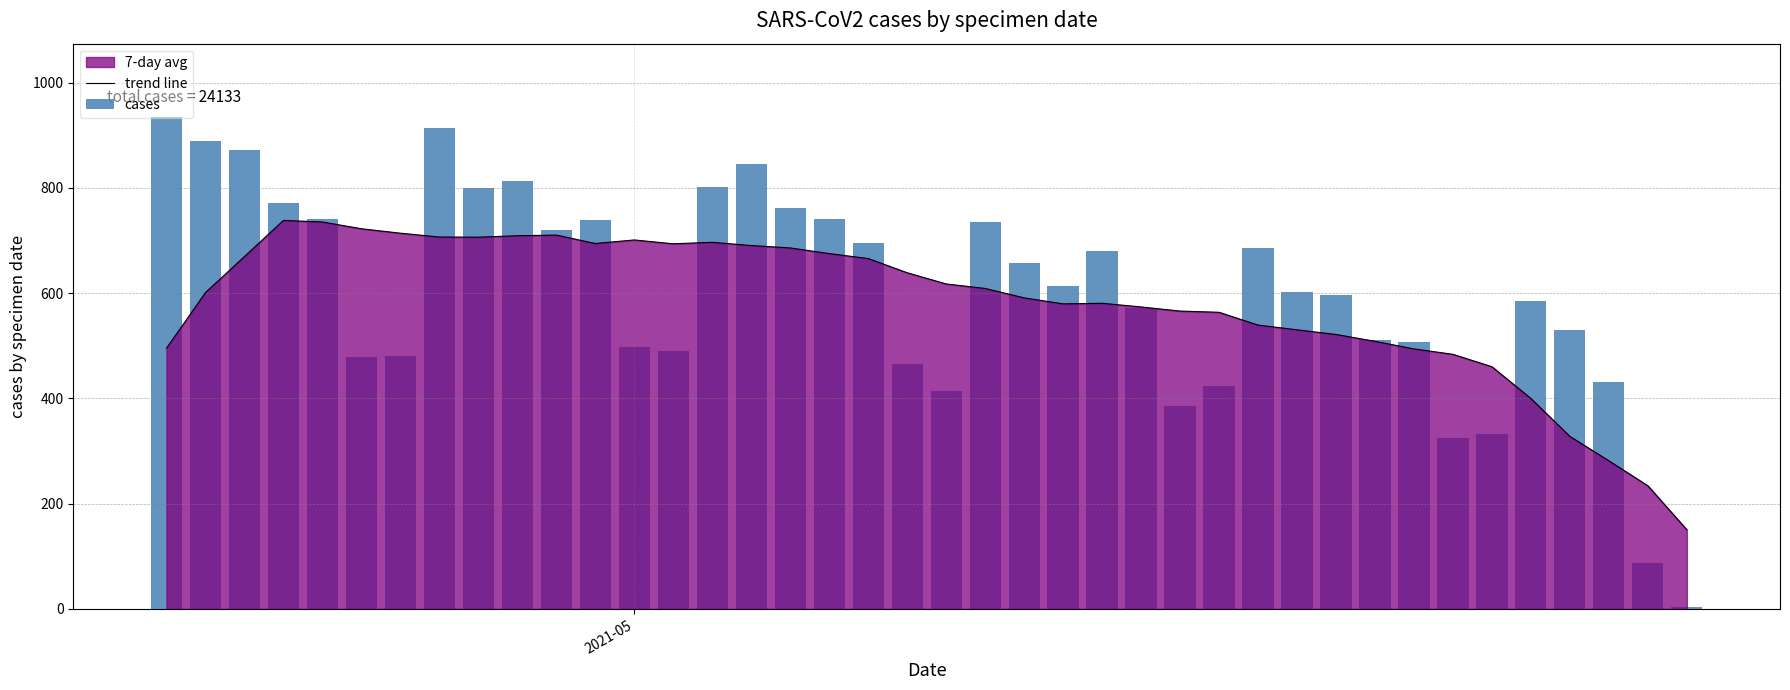

What is the maximum value for trend line?

738.3